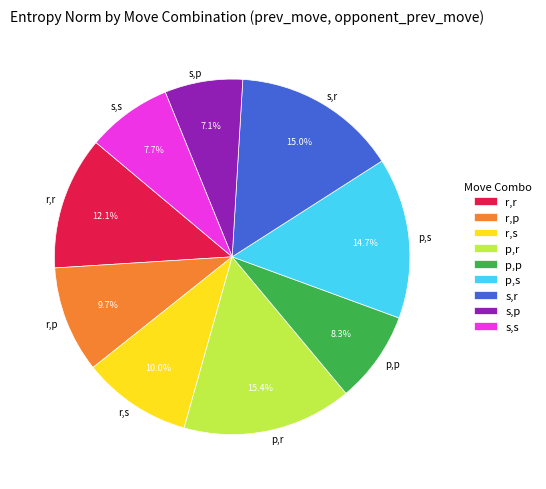

What portion of the pie excludes p,s?

85.3%